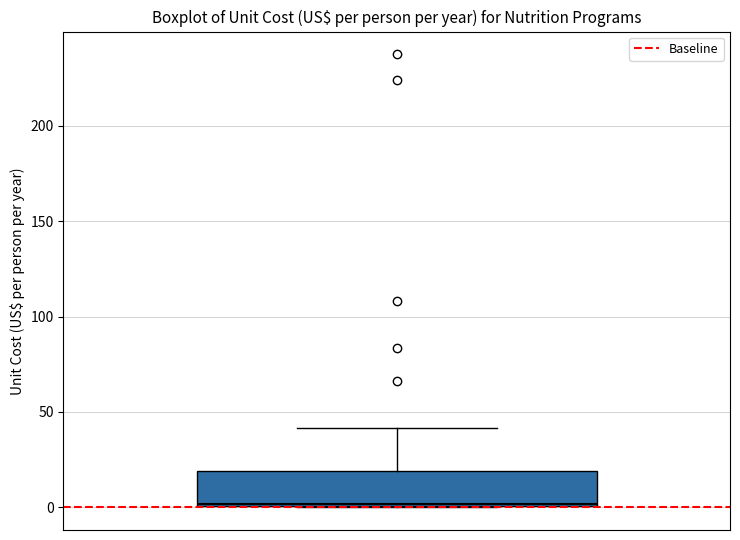

Transcribe this box plot: give where the median line is, the range the box spans, and where the two whiskers end, as read against the y-axis. The values are not printed on the chart, so give them approximately, as read against the axis.

median 0, box 0 to 20, whiskers 0 to 40